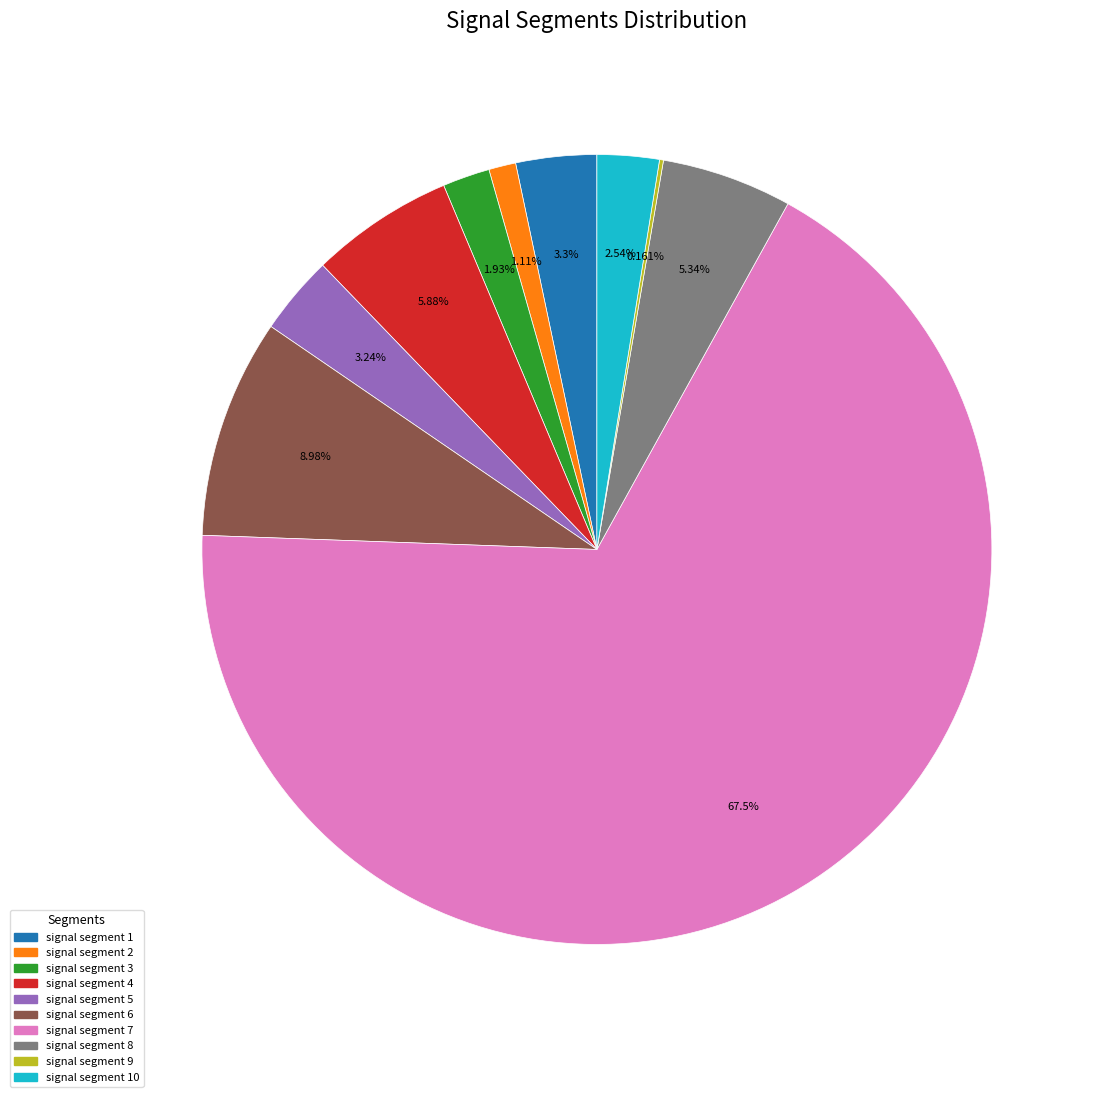

What is the largest slice in the pie chart?

signal segment 7